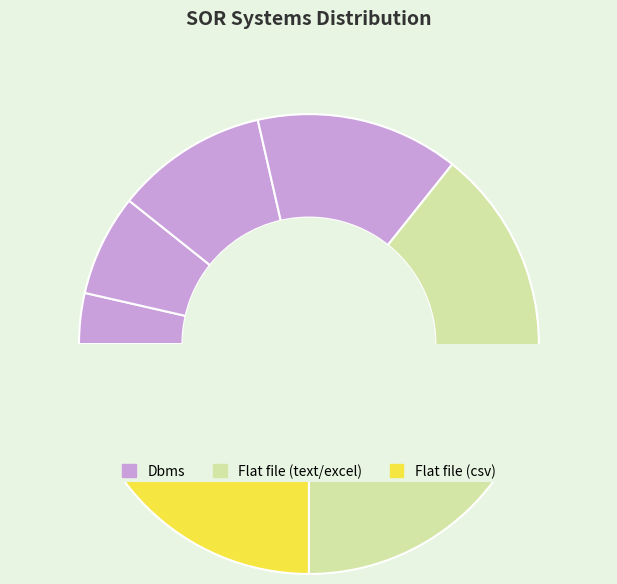

Count the number of slices in the pie.

7